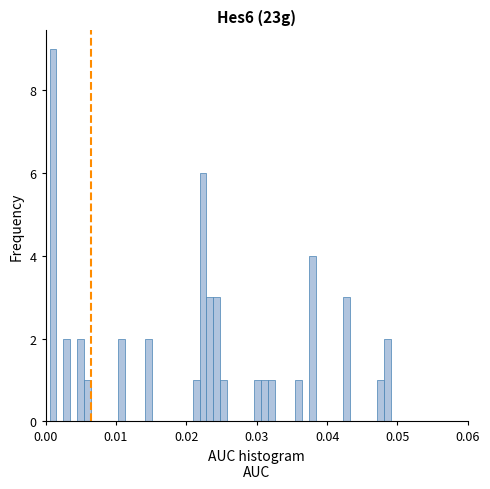

Read against the x-axis, roughly where is the centre of the tallest bar?

0.001